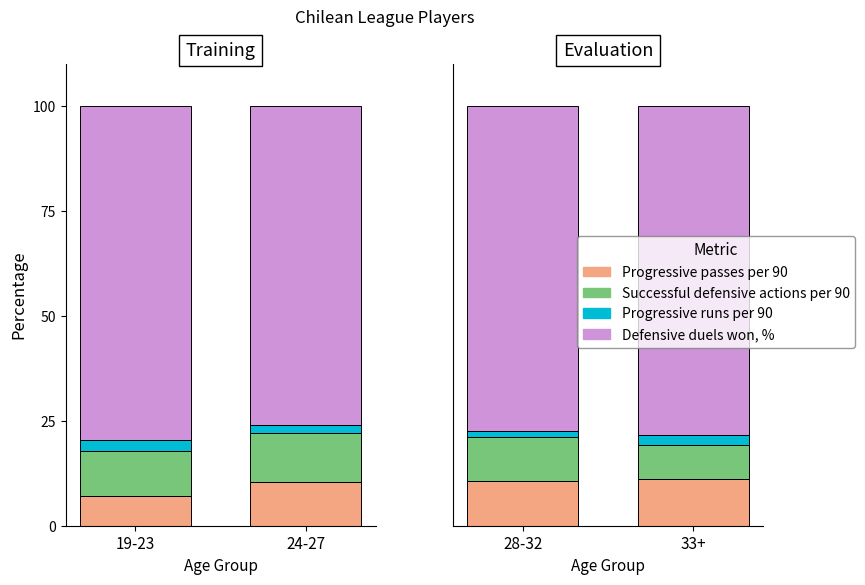

Count the number of categories in the chart.

2